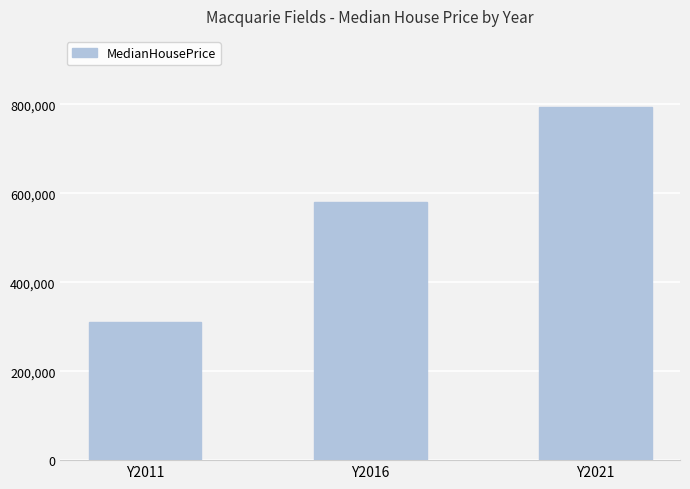

What is the difference between the values at Y2021 and Y2011?

485000